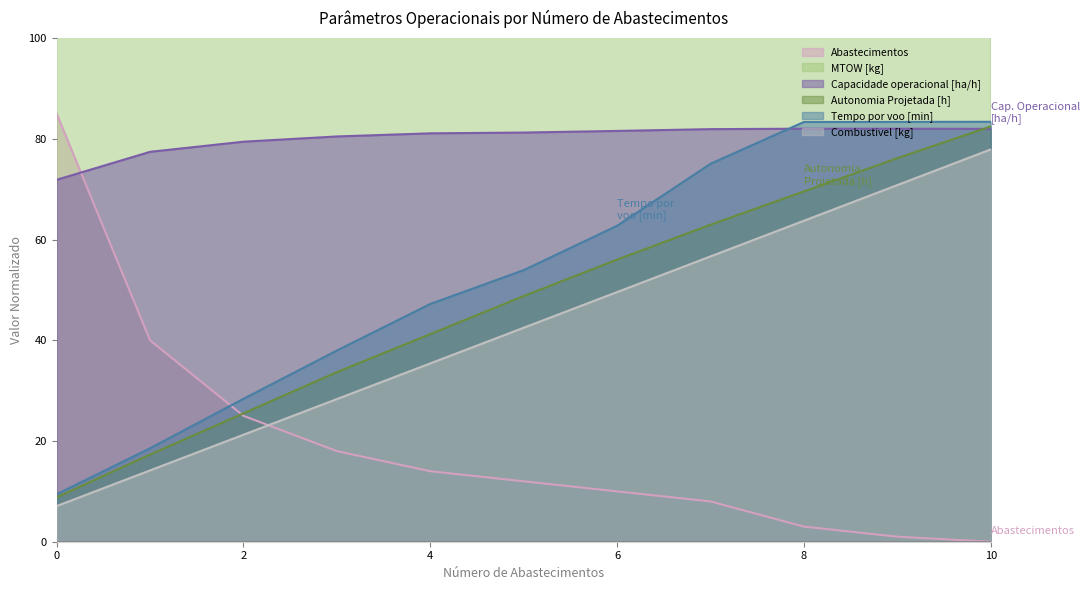

The value of MTOW [kg] at 6 is 417.5. True or false?

True